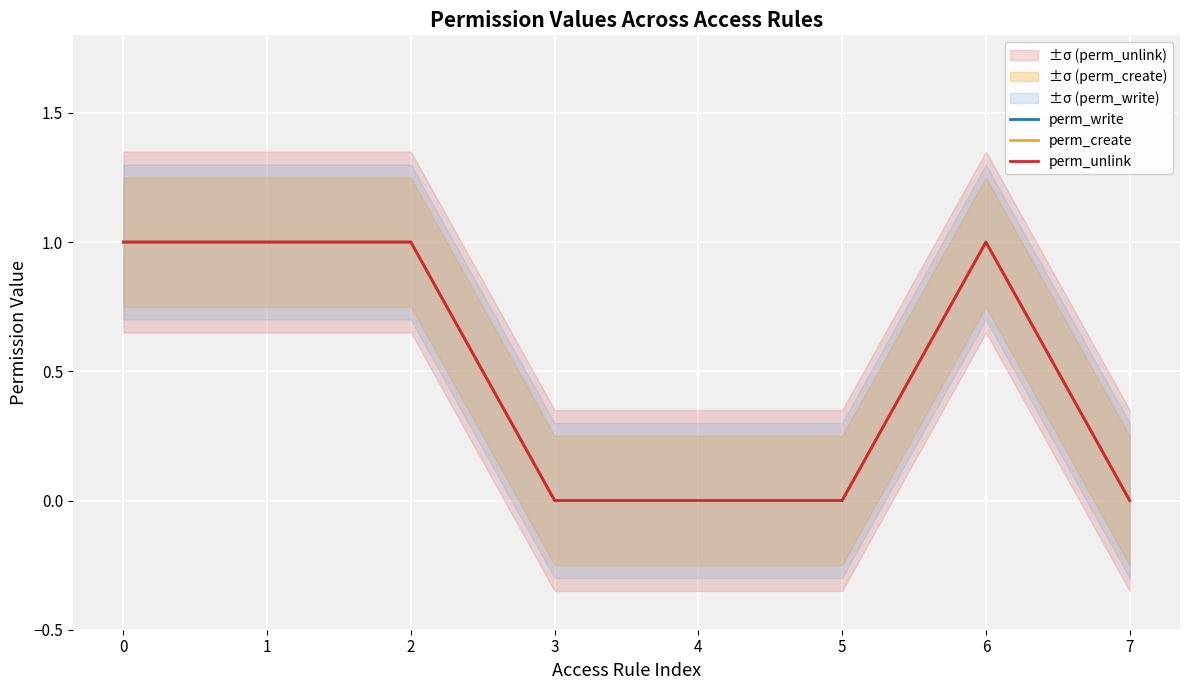

The value of perm_create at 4 is 0. True or false?

False